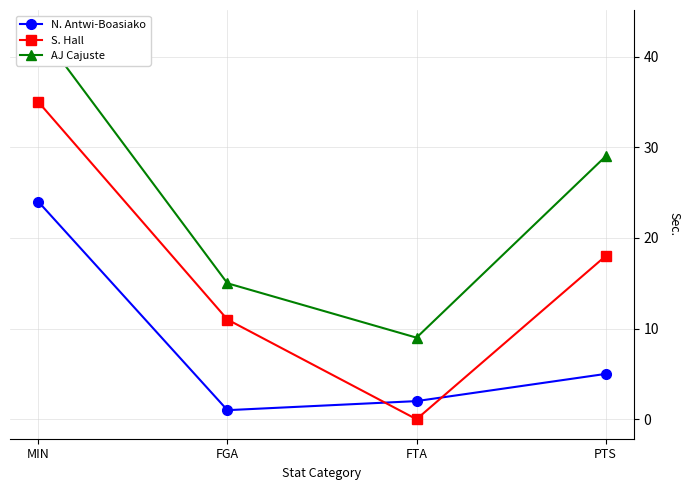

What is the spread (max minus min) of values at MIN?

19